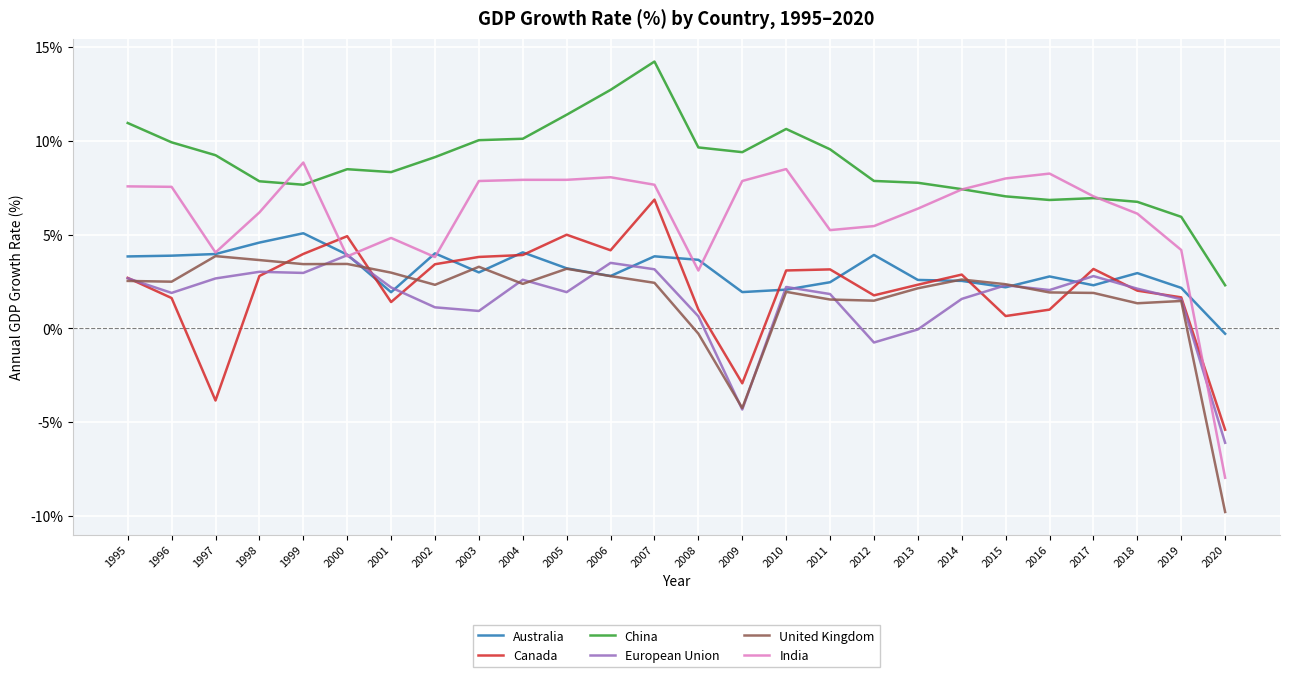

What is the difference between the China values at 2002 and 1996?

0.8